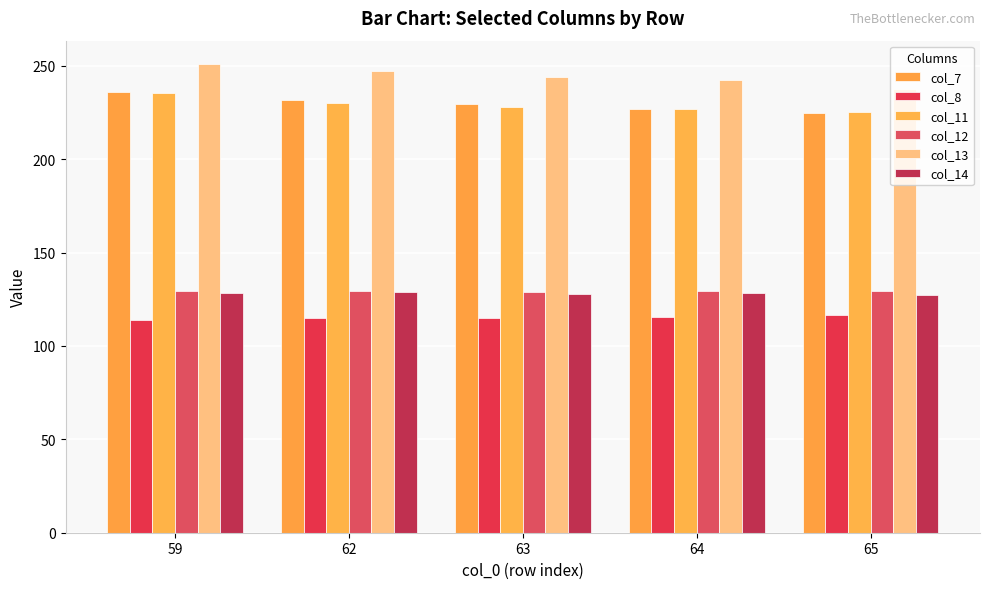

Which has a higher value, 62 or 64?

62